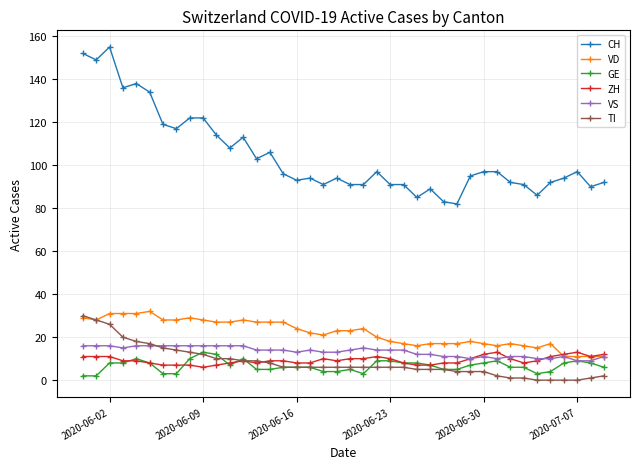

What is the value of the ZH point at the 35th from the left?

9